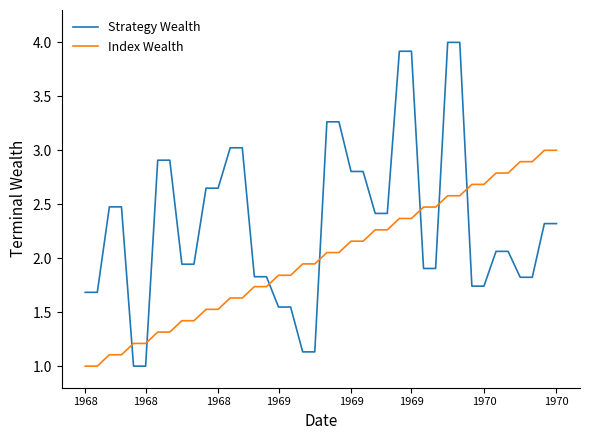

Which series has the largest total across all categories?

Strategy Wealth